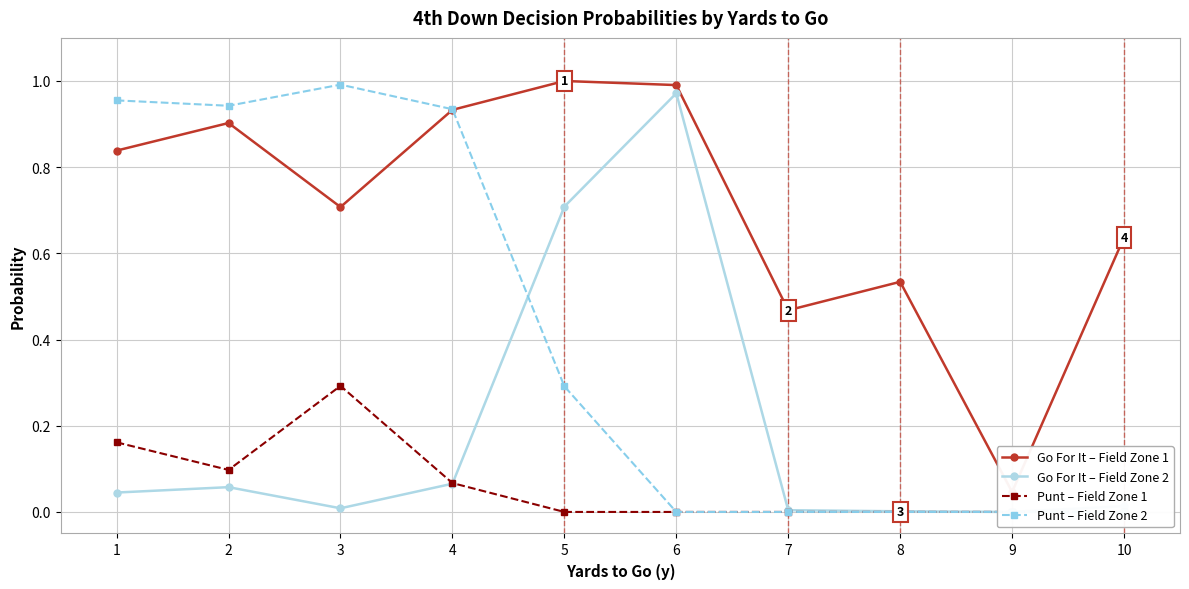

What is the sum of all Go For It – Field Zone 1 values?

7.1